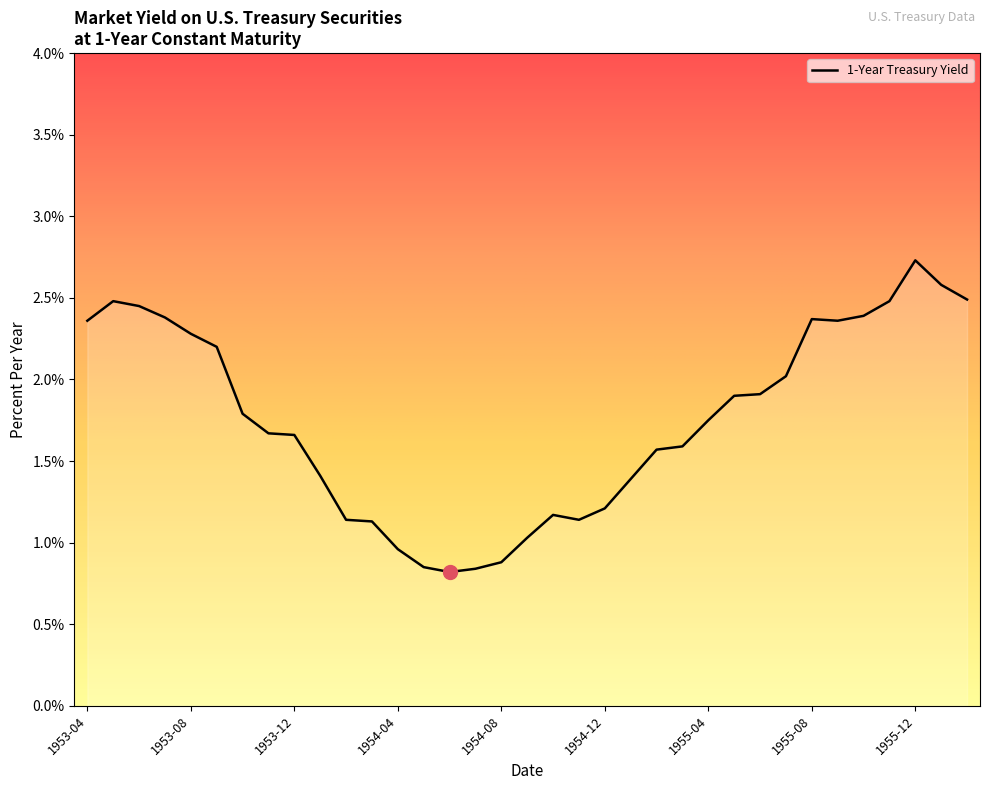

What is the greatest value displayed?

2.7